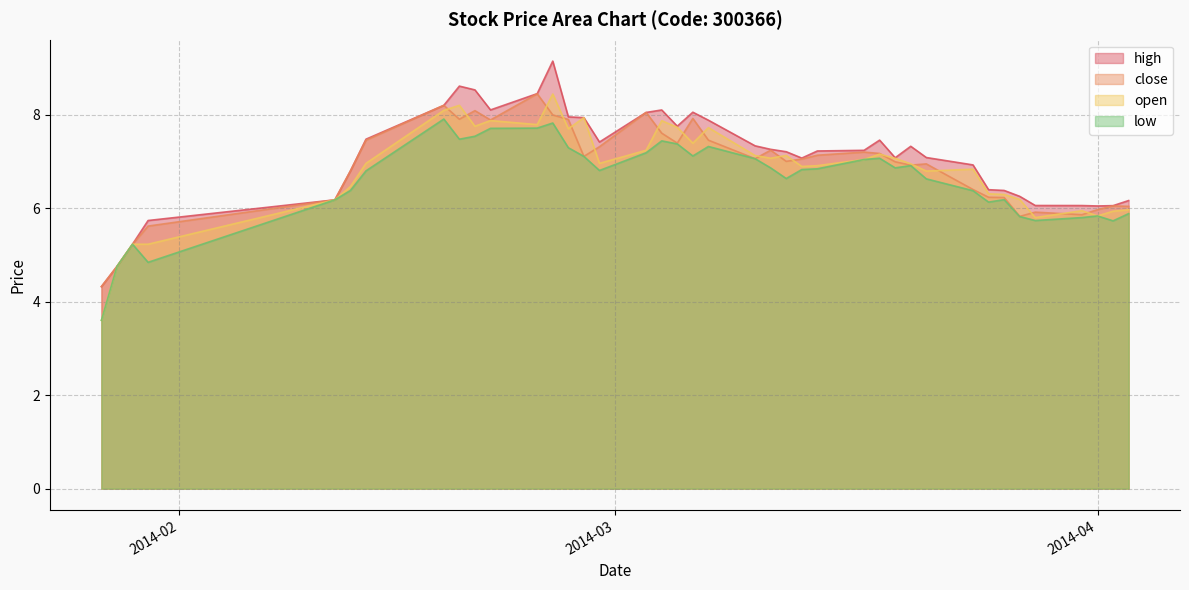

At which label does high first exceed 7?

2014-02-13